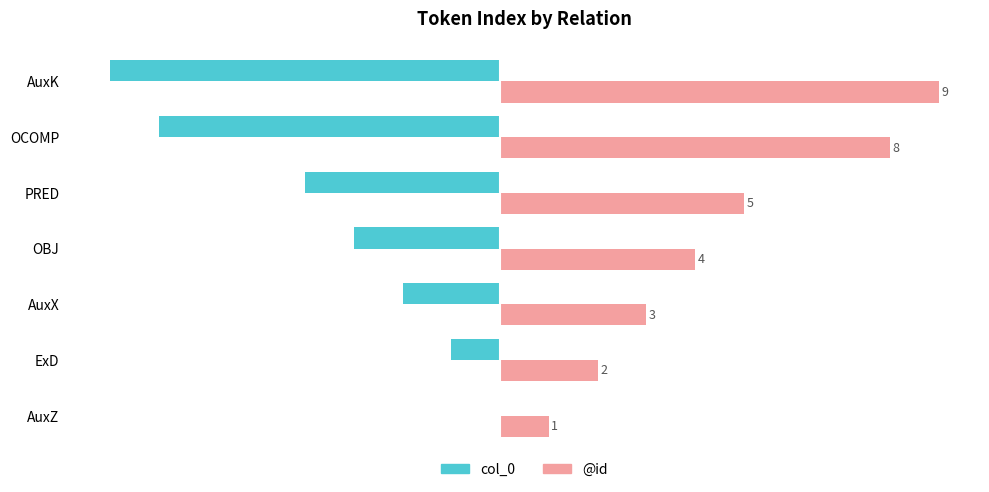

At which label is col_0 closest to -4?

PRED